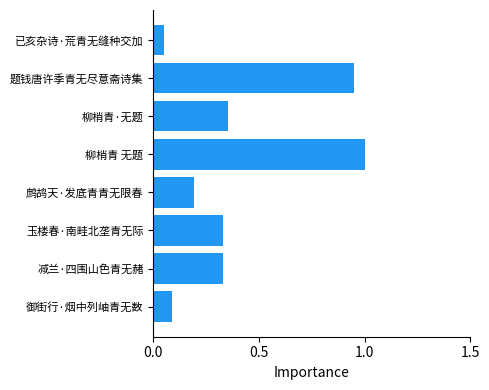

Is it true that the value at 鹧鸪天·发底青青无限春 is 0.2?

True